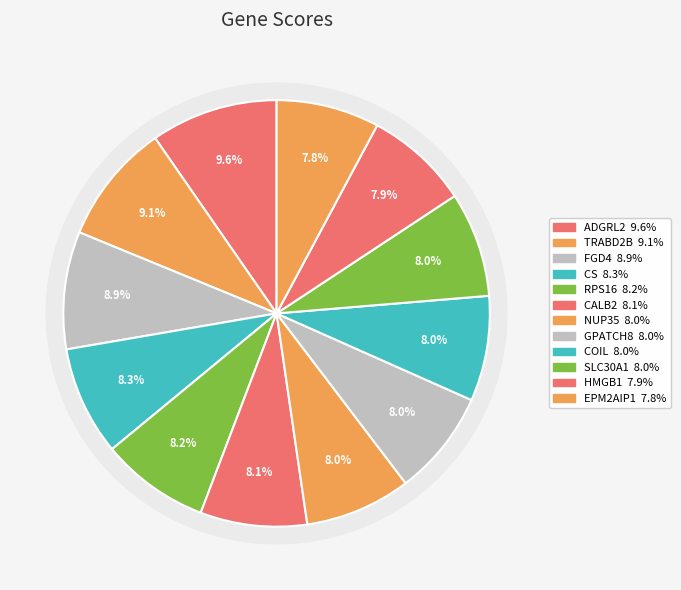

To the nearest percent, what is the average slice percentage?

8%